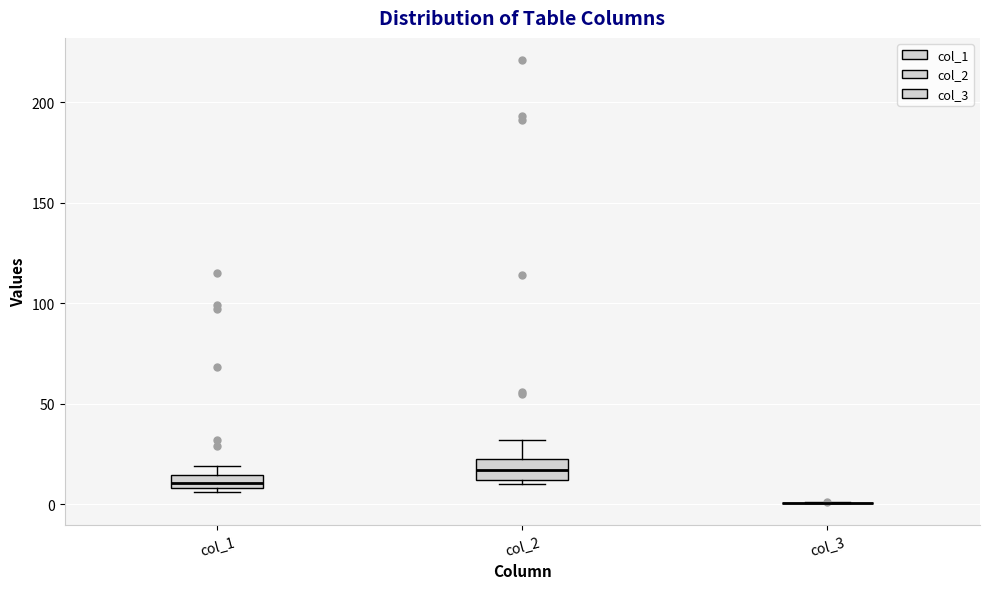

Where does the upper whisker of the box for col_2 end on the y-axis? The values are not printed on the chart, so give them approximately, as read against the axis.

30